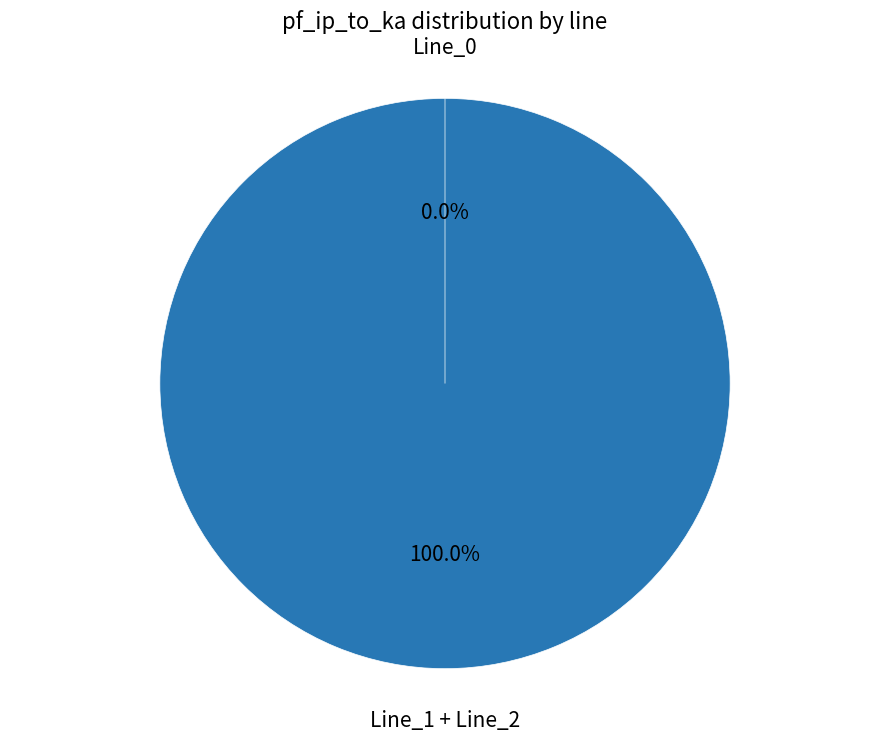

To the nearest percent, what is the combined percentage of Line_0 and Line_1?

100%